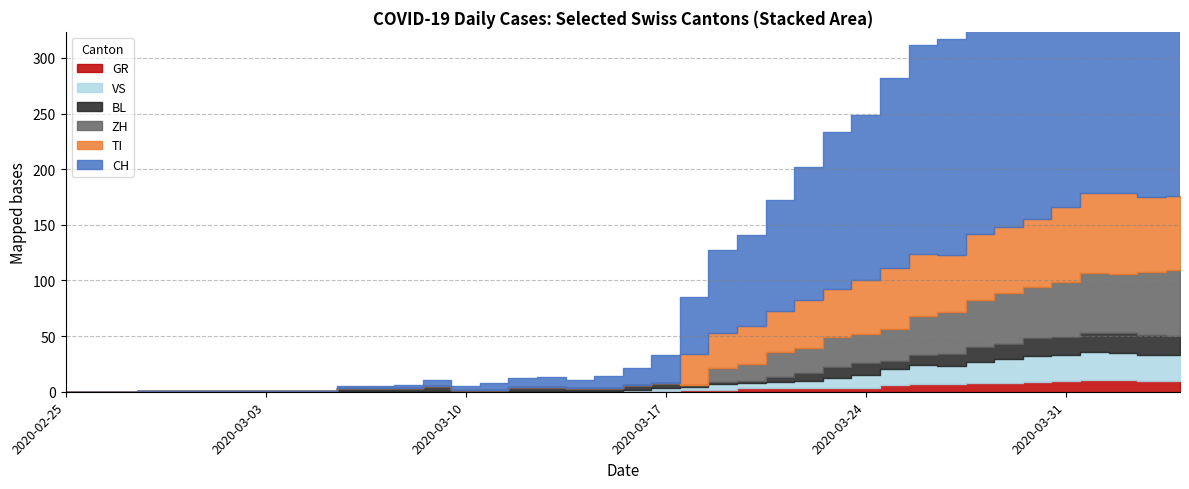

What is the total value across all series at 2020-03-16?

21